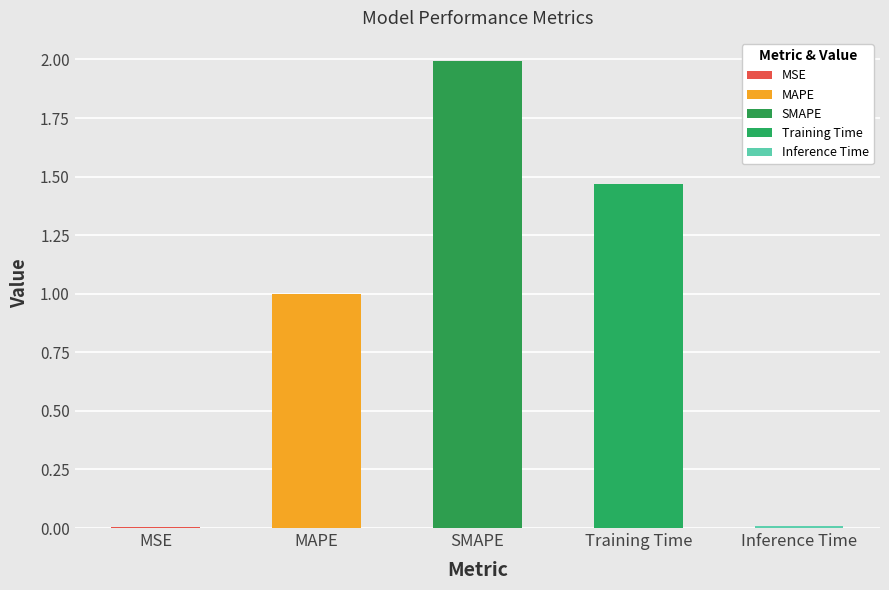

Does the chart contain any negative values?

No